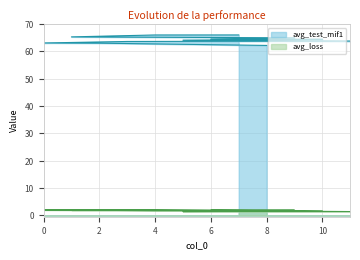

Reading left to right, list all the values displayed in this chart.

avg_test_mif1: 66.1	66.0	65.3	65.0	64.6	64.5	64.2	63.8	63.7	63.1	63.0	62.2
avg_loss: 1.7	1.7	1.9	1.9	1.9	1.6	1.4	1.4	2.0	2.0	1.8	1.8